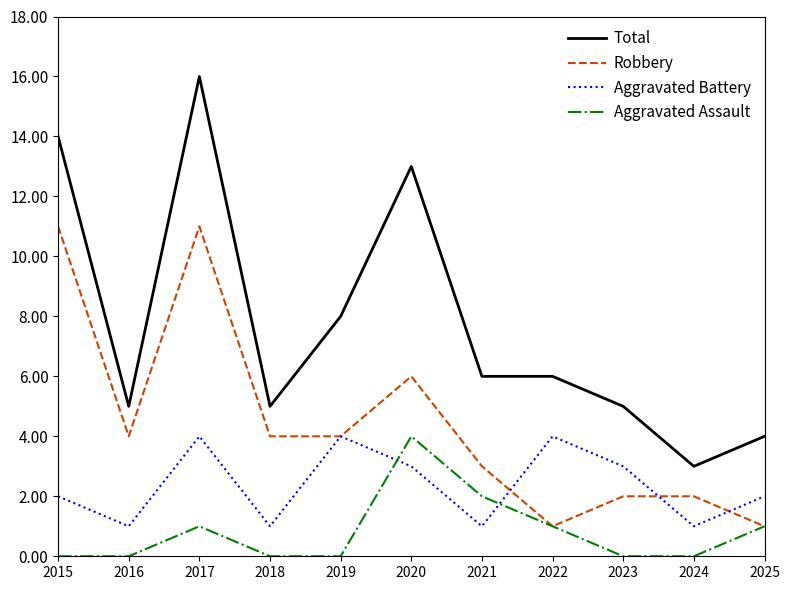

Which series ends up on top after the final intersection of Aggravated Assault and Aggravated Battery?

Aggravated Battery